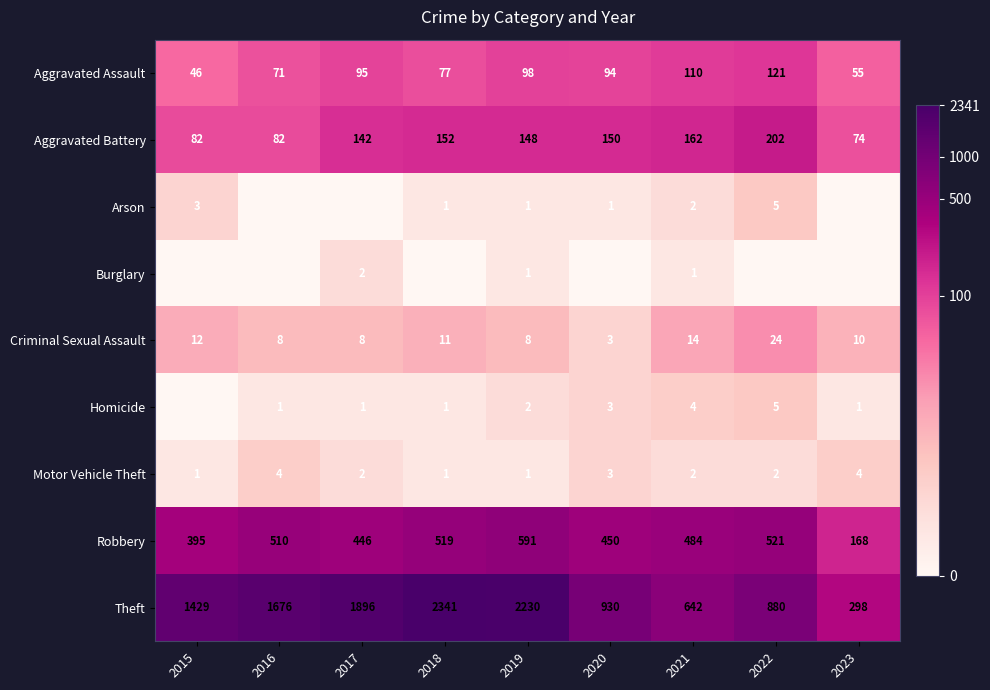

At how many categories does at least one series exceed 6?

8